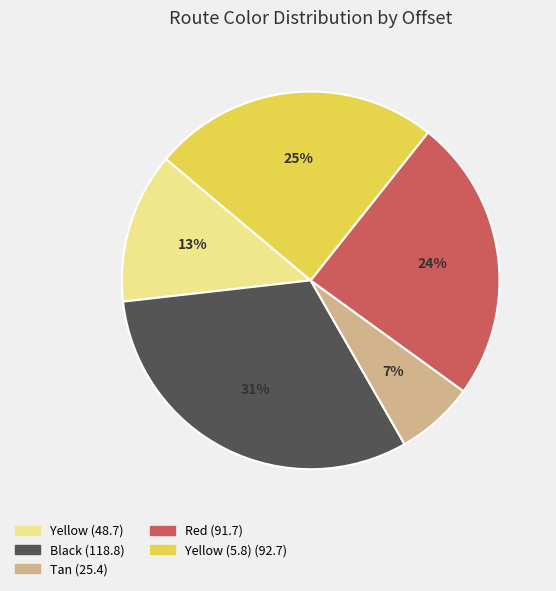

Is there a majority slice in this chart?

No